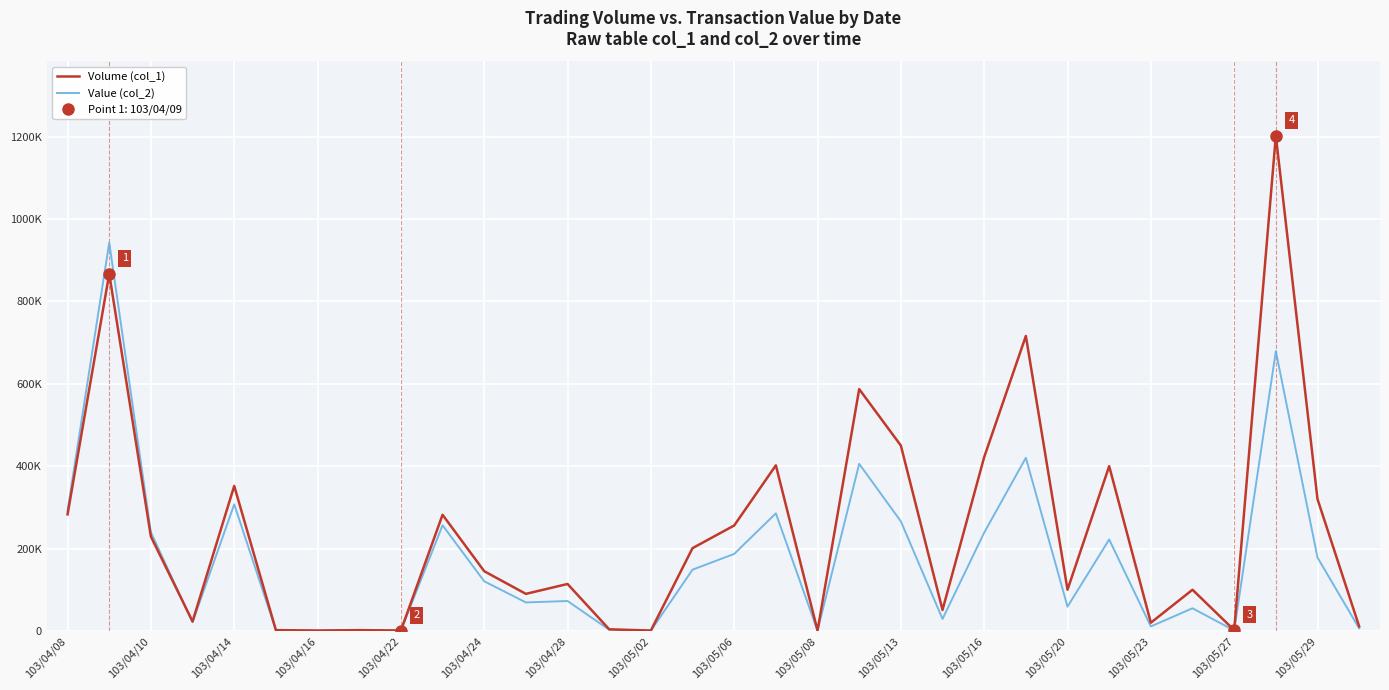

Where does the Value (col_2) series first go above 120500?

103/04/08